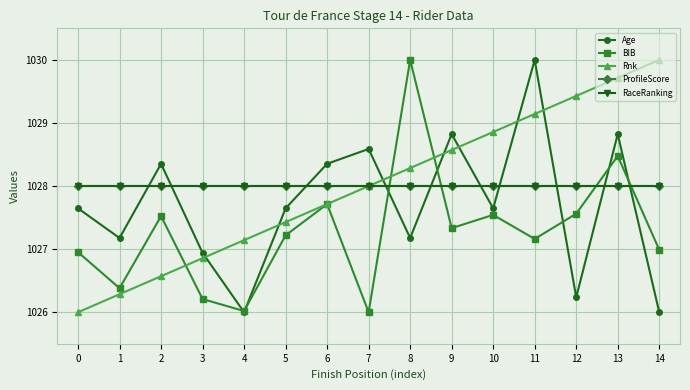

Which has a higher value, 8 or 5?

5